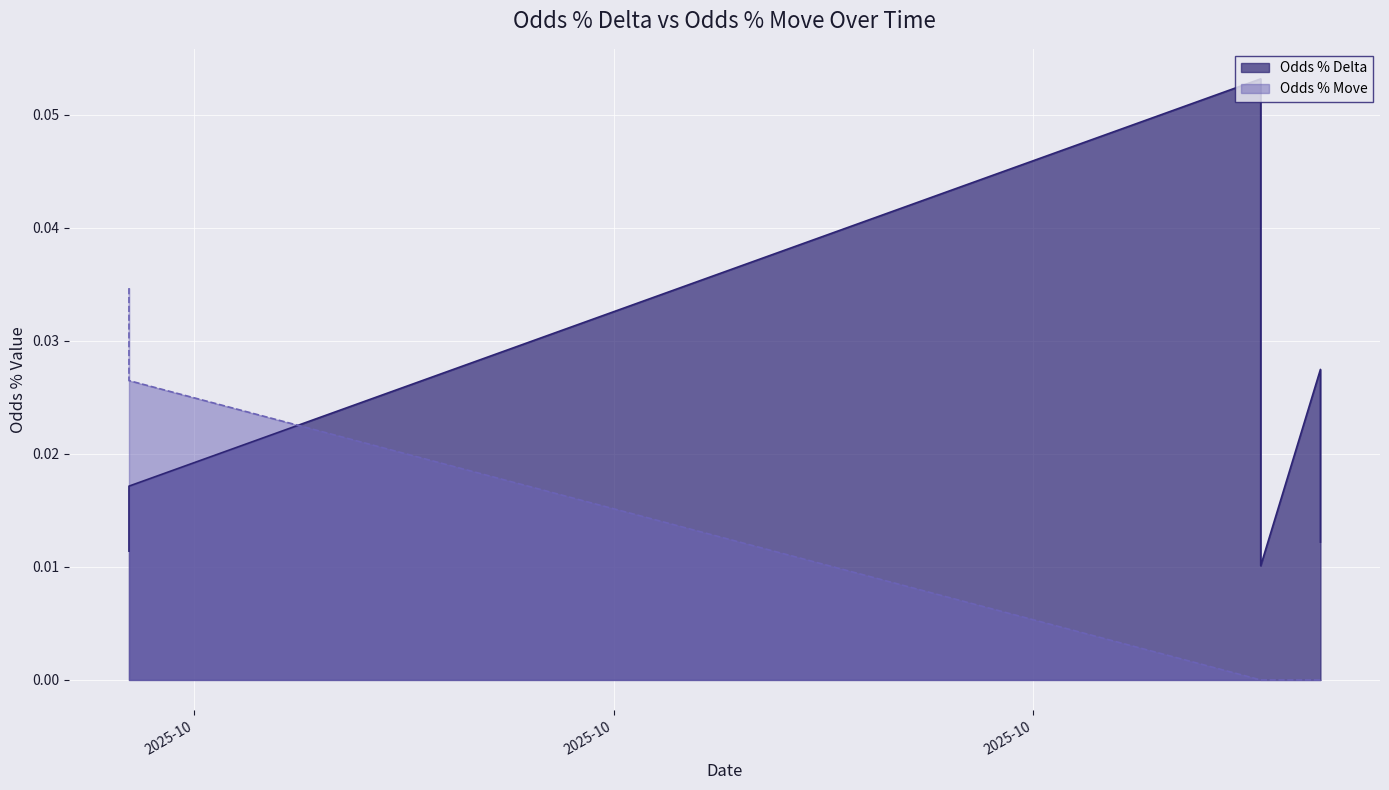

True or false: the data has more than 1 interior local peaks.

False